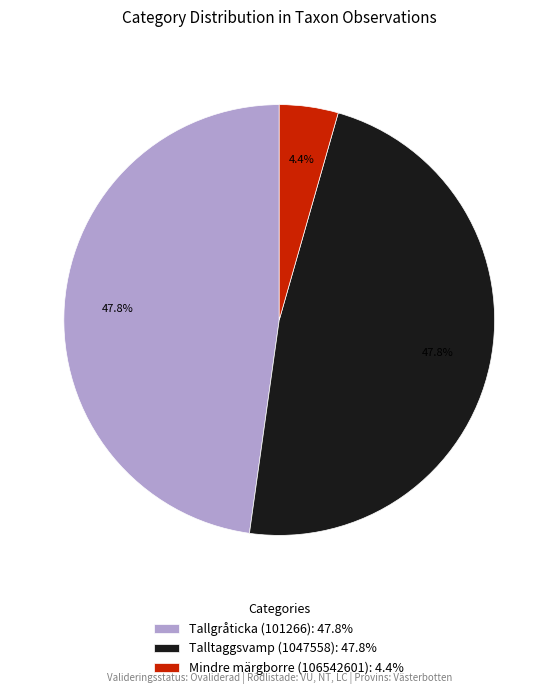

Which category has the smallest portion of the pie?

Mindre märgborre (106542601)